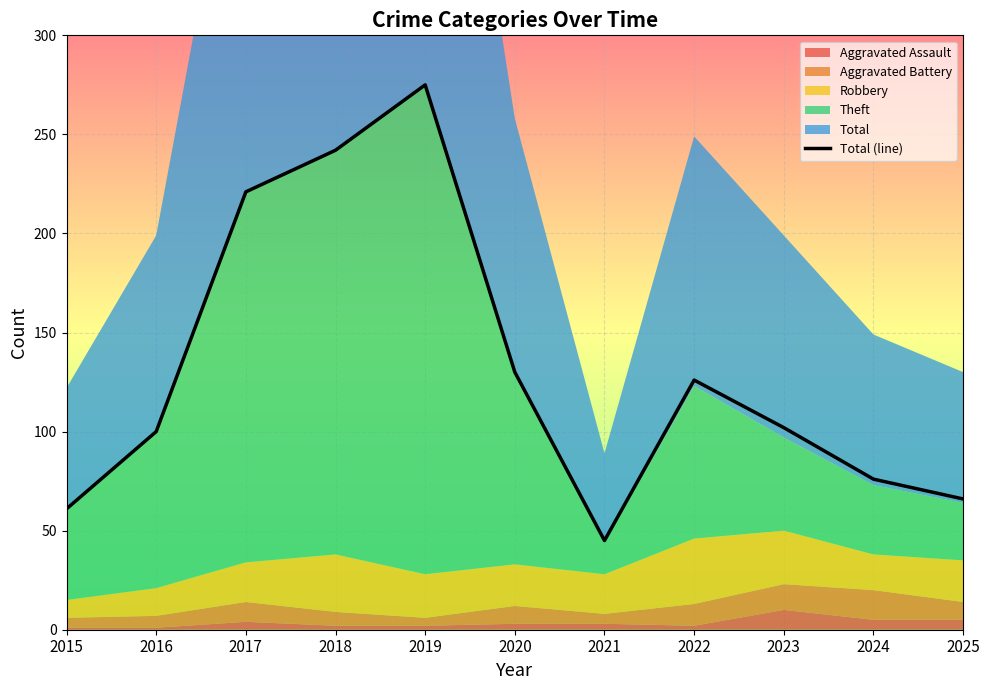

What is the minimum value shown in the chart?

45